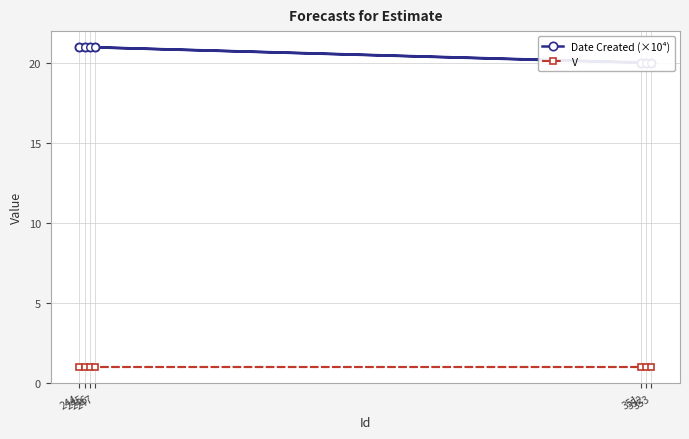

Is the value of Date Created (×10⁴) at 245 greater than the value of V at 351?

Yes